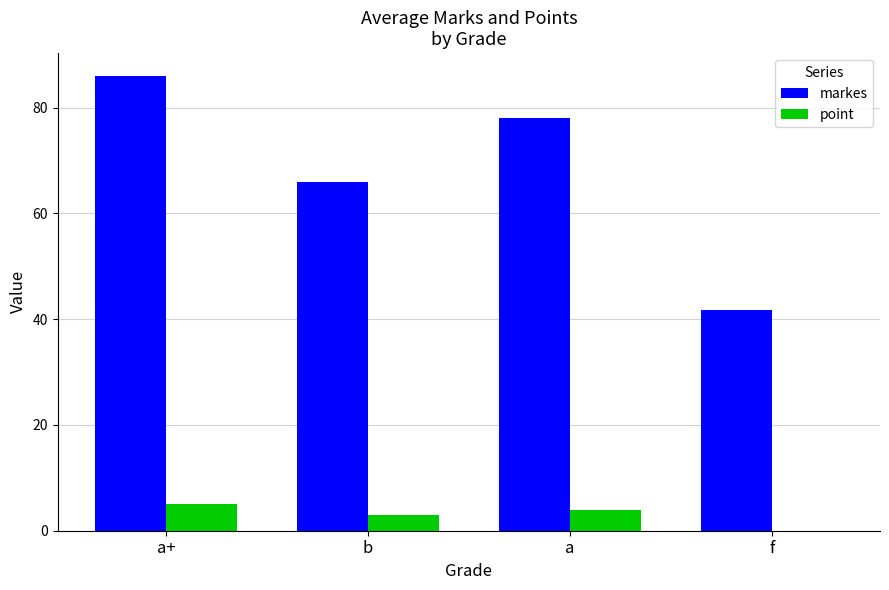

Which series has the largest total across all categories?

markes